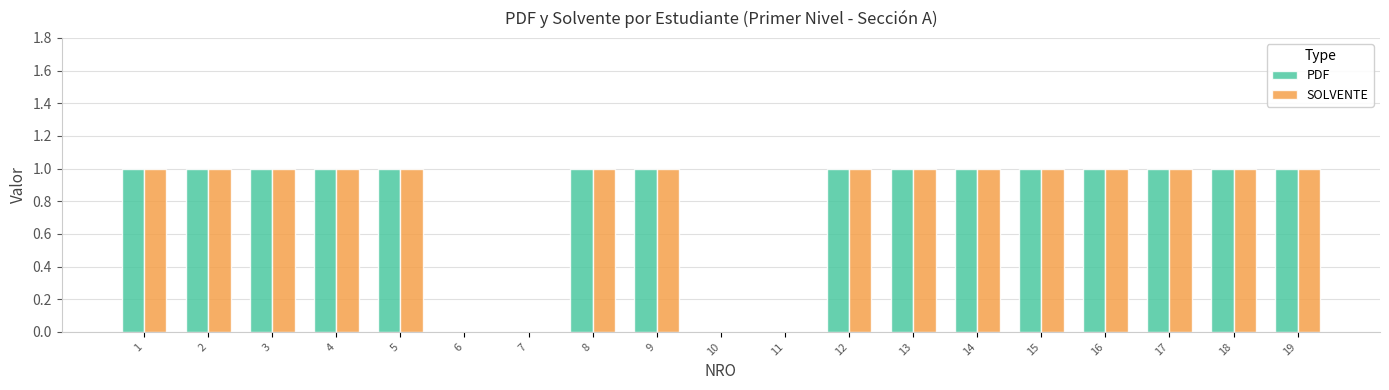

What is the sum of all PDF values?

15